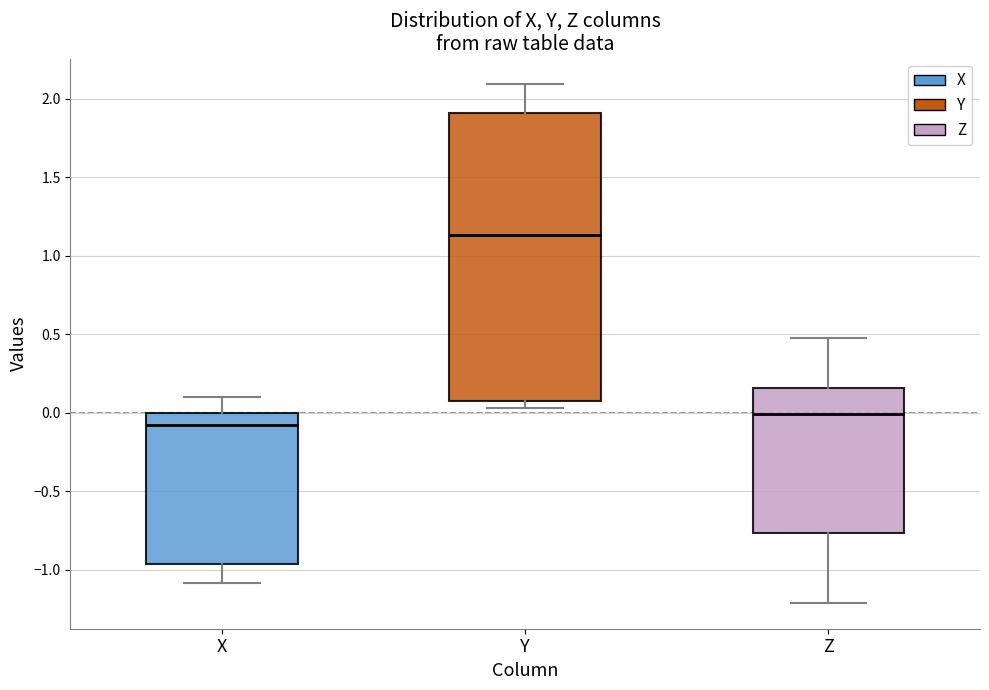

Reading left to right, read every box against the y-axis: the position of its median line, the range the box covers, and the ends of its whiskers. The values are not printed on the chart, so give them approximately, as read against the axis.

X: median -0.10, box -0.95 to 0.00, whiskers -1.10 to 0.10
Y: median 1.15, box 0.10 to 1.90, whiskers 0.05 to 2.10
Z: median 0.00, box -0.75 to 0.15, whiskers -1.20 to 0.45